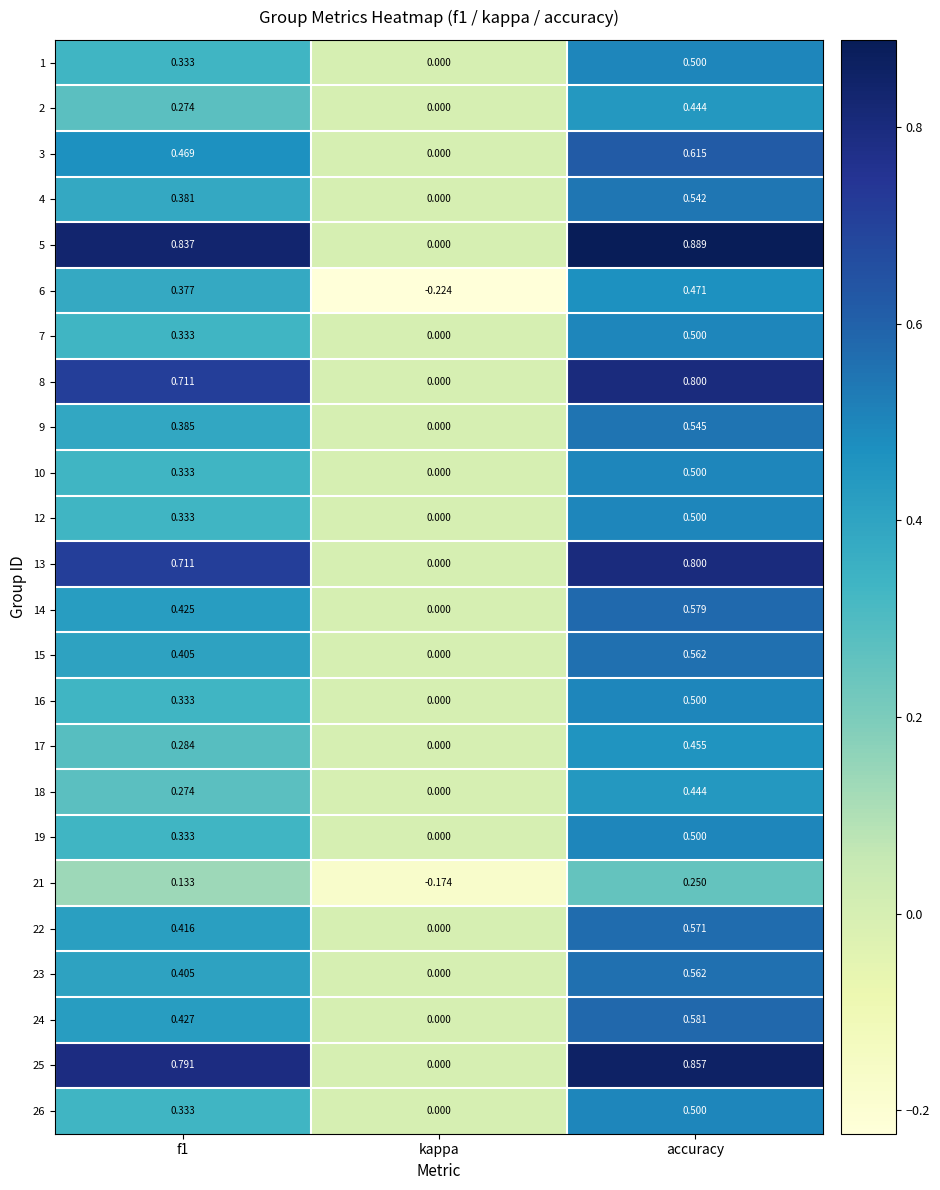

Where is 1 nearest to the value 0?

kappa